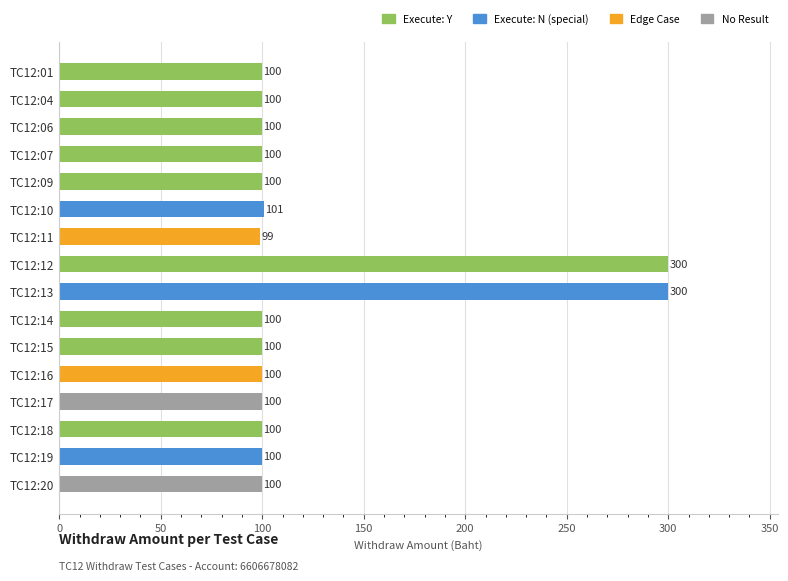

Which label corresponds to the smallest value in the chart?

TC12:11